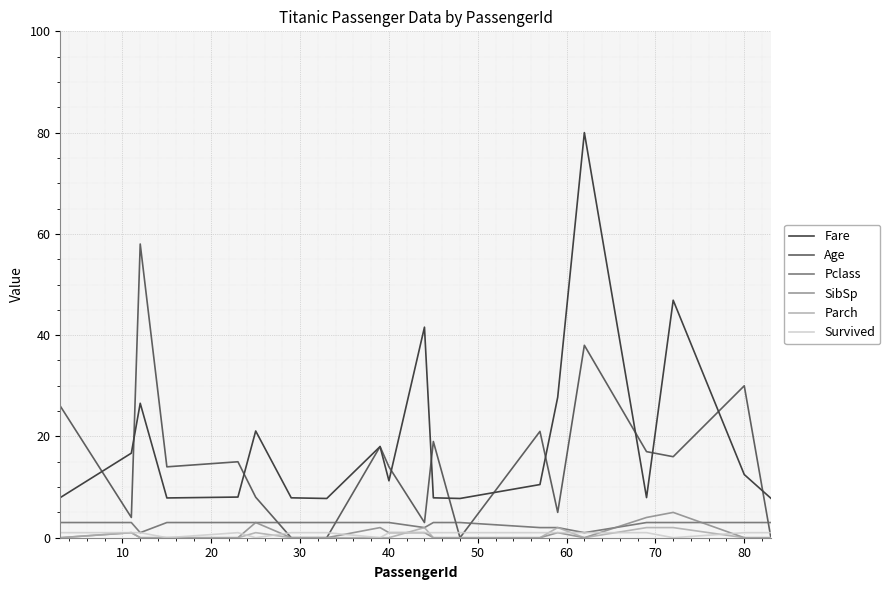

Which series has the largest range (max minus min)?

Fare